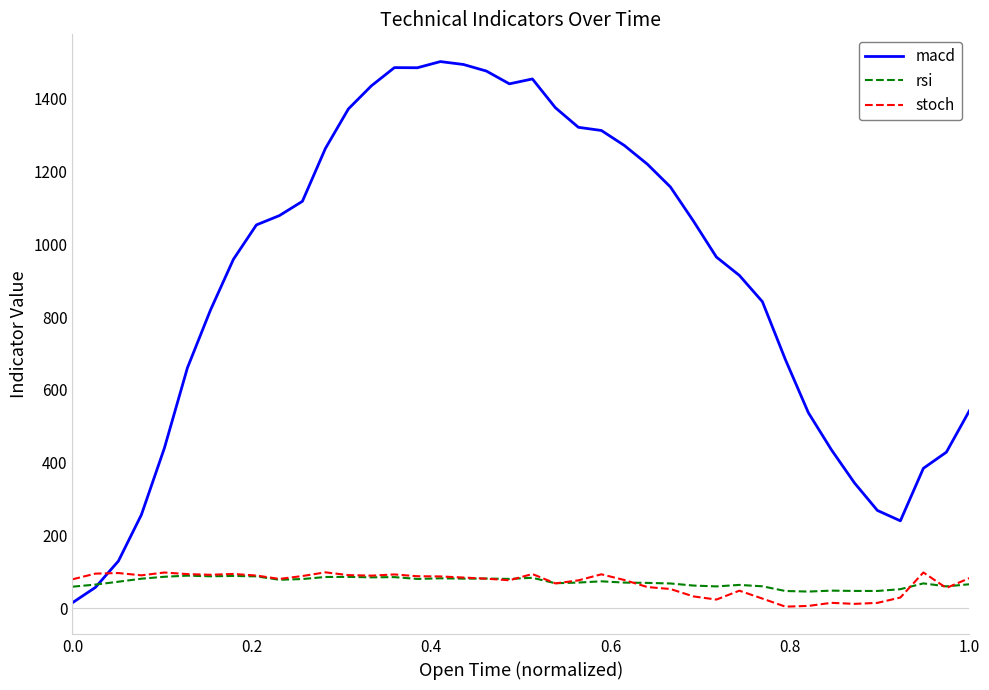

What is the highest value of the rsi series?

89.4